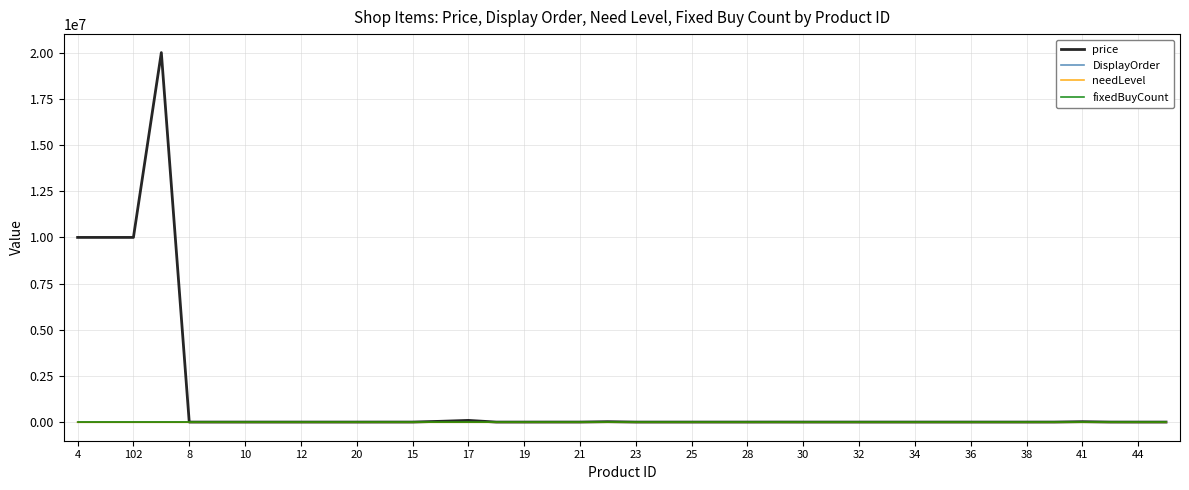

Does the chart display data point markers on the line(s)?

No